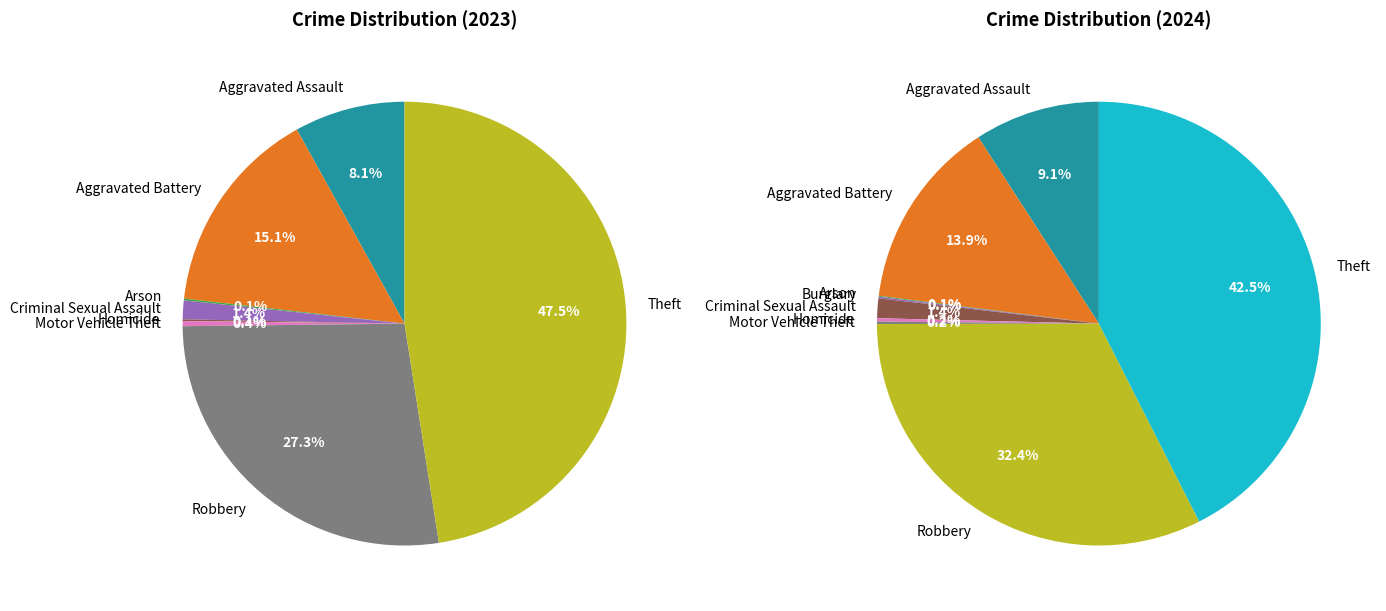

Rank the categories by 2023 value from highest to lowest.

Theft, Robbery, Aggravated Battery, Aggravated Assault, Criminal Sexual Assault, Motor Vehicle Theft, Arson, Homicide, Burglary